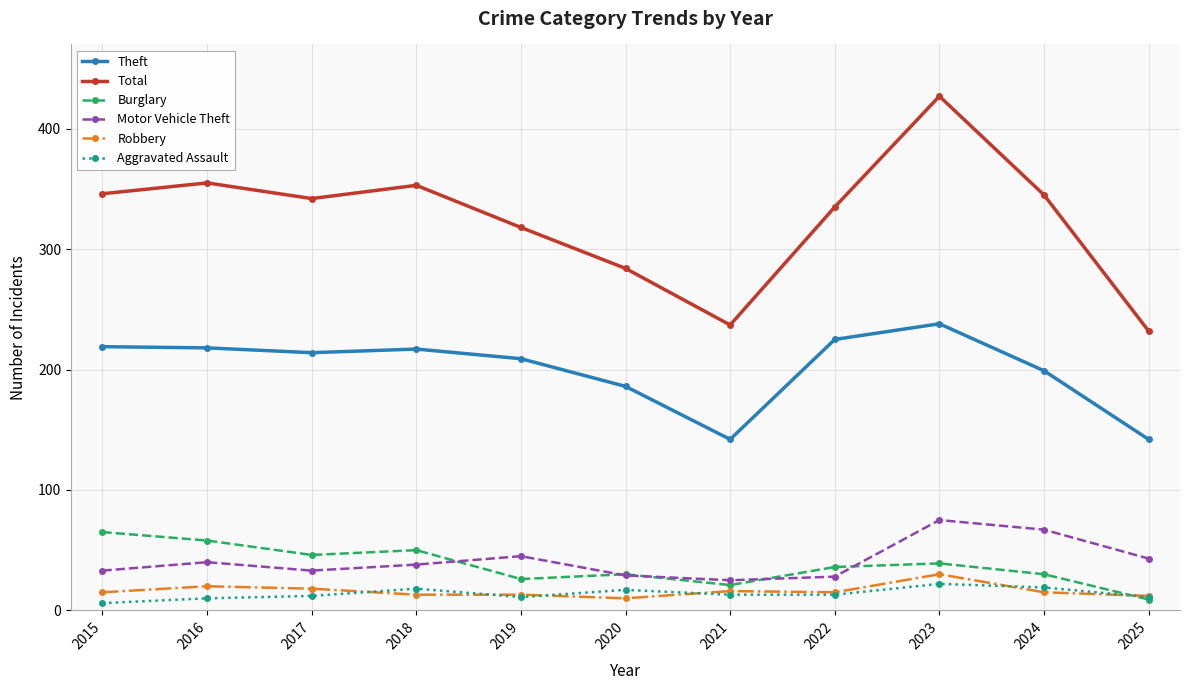

Rank the series by their maximum value, from highest to lowest.

Total, Theft, Motor Vehicle Theft, Burglary, Robbery, Aggravated Assault